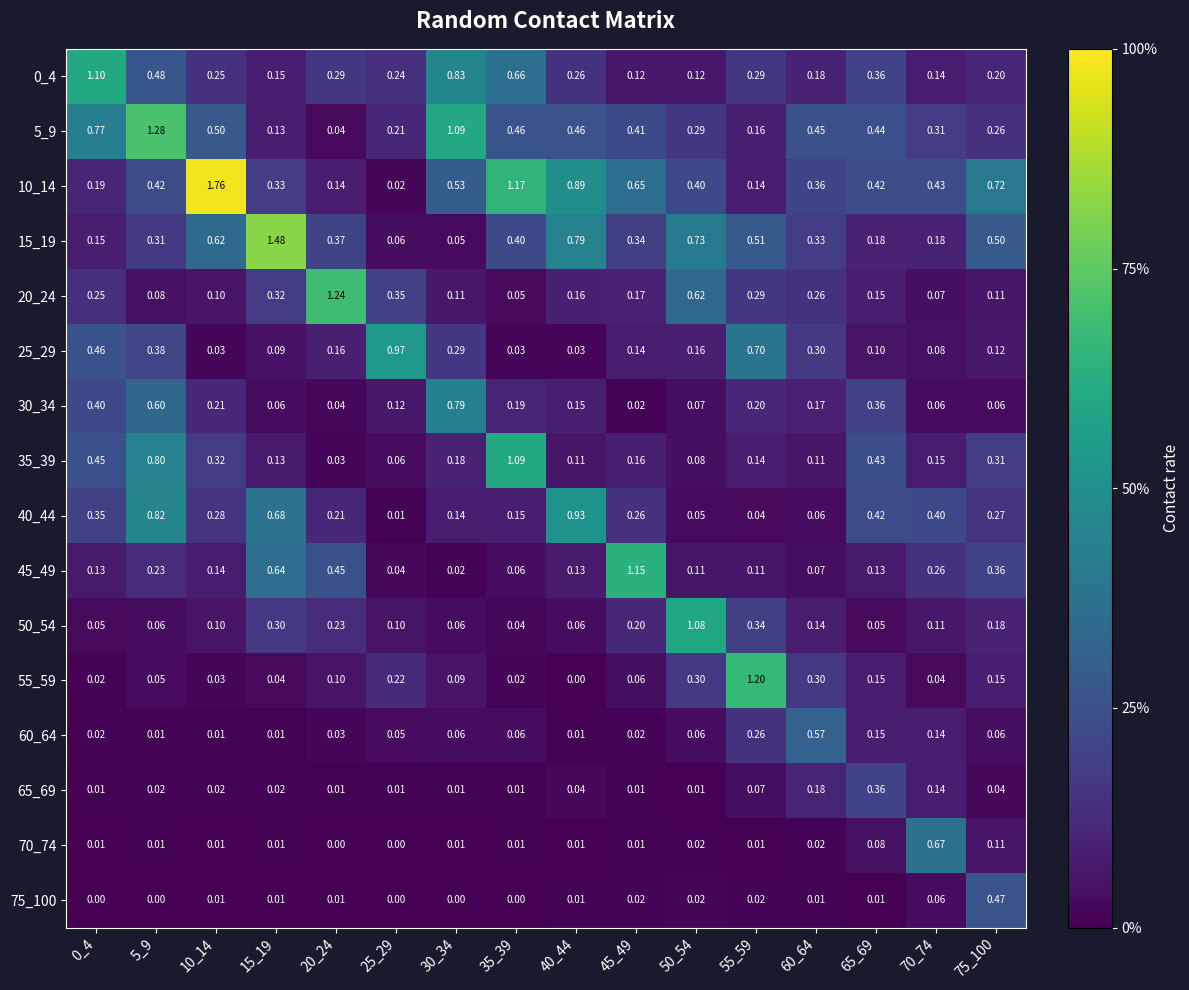

Is it true that 65_69 equals 0.1 at 70_74?

True